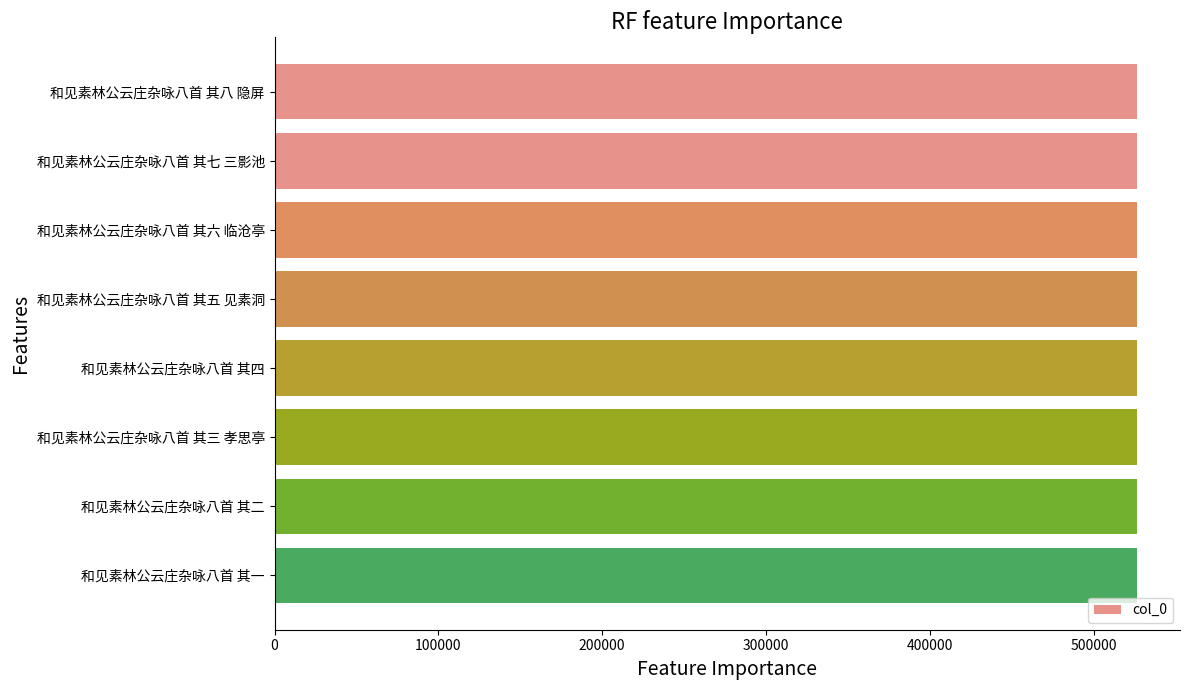

Is it true that the value at 和见素林公云庄杂咏八首 其五 见素洞 is 857375?

False